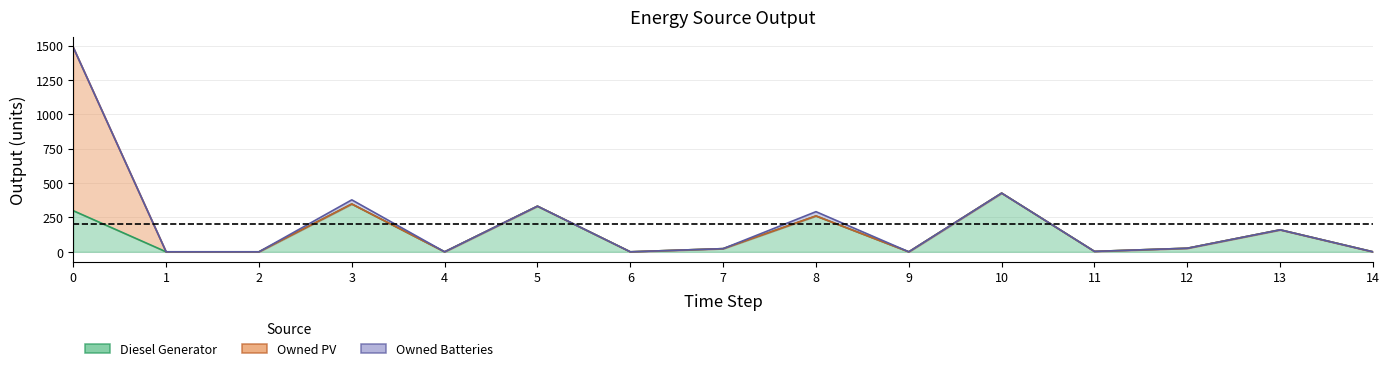

True or false: Diesel Generator and Owned PV intersect in this chart.

False